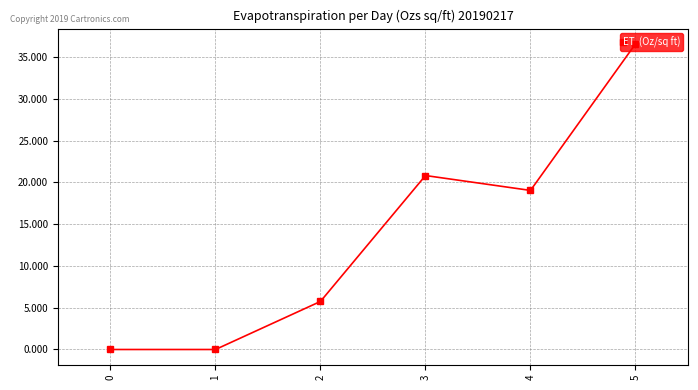

How many lines are shown in the chart?

1